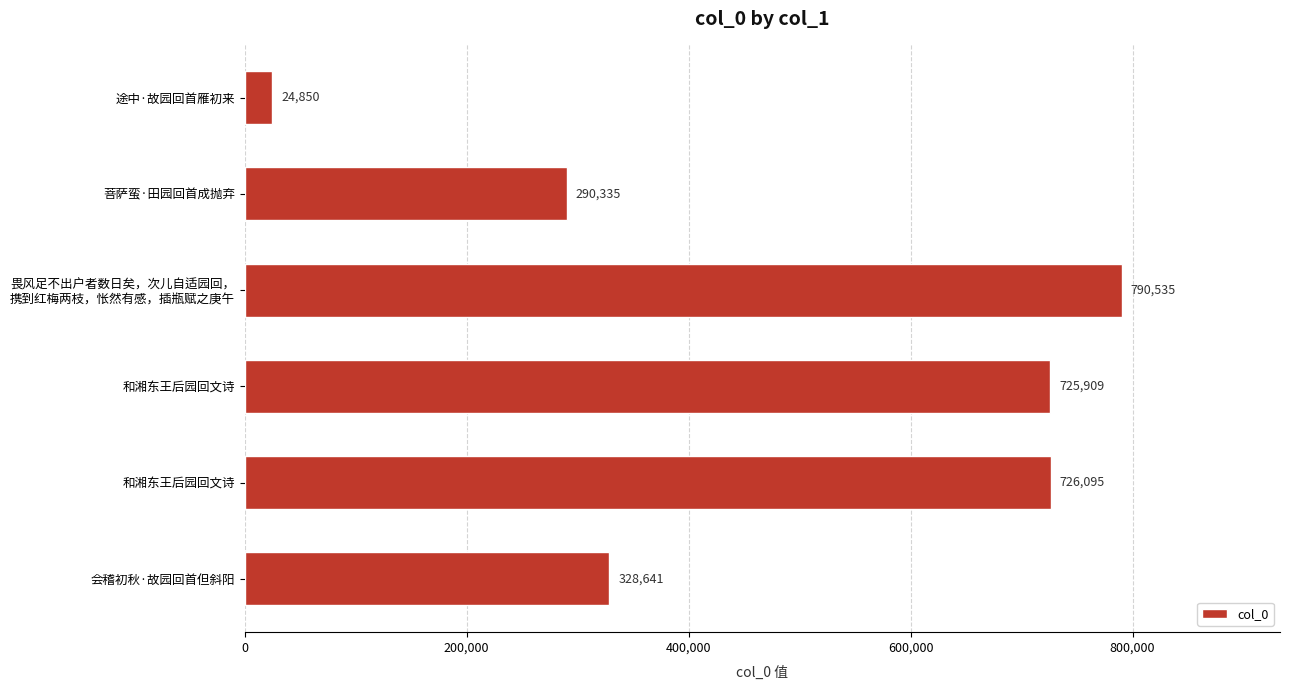

What is the maximum value shown in the chart?

790535